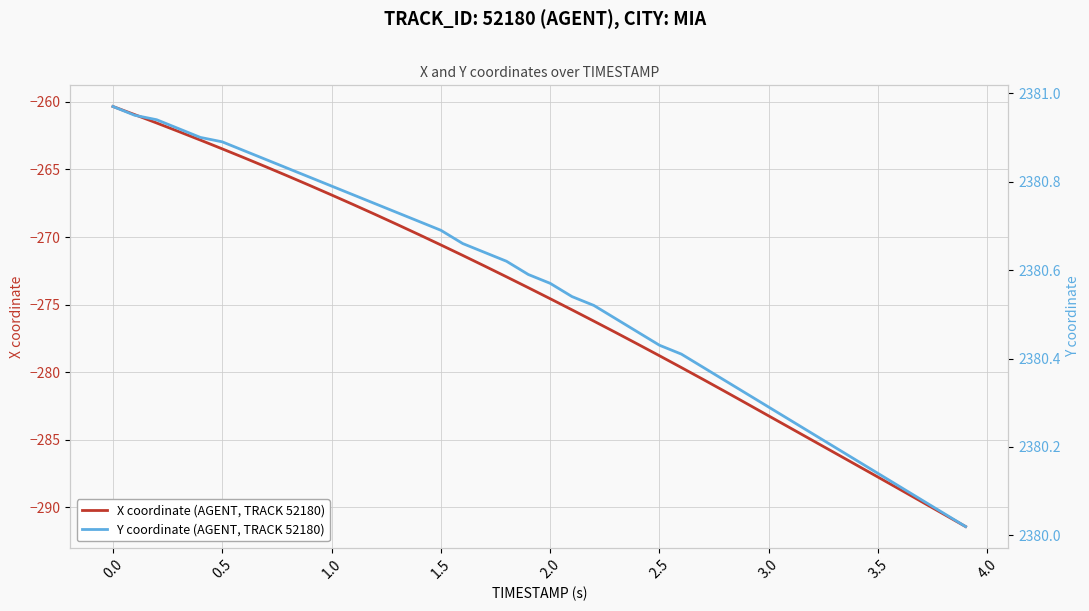

What is the maximum value for X coordinate (AGENT, TRACK 52180)?

-260.3